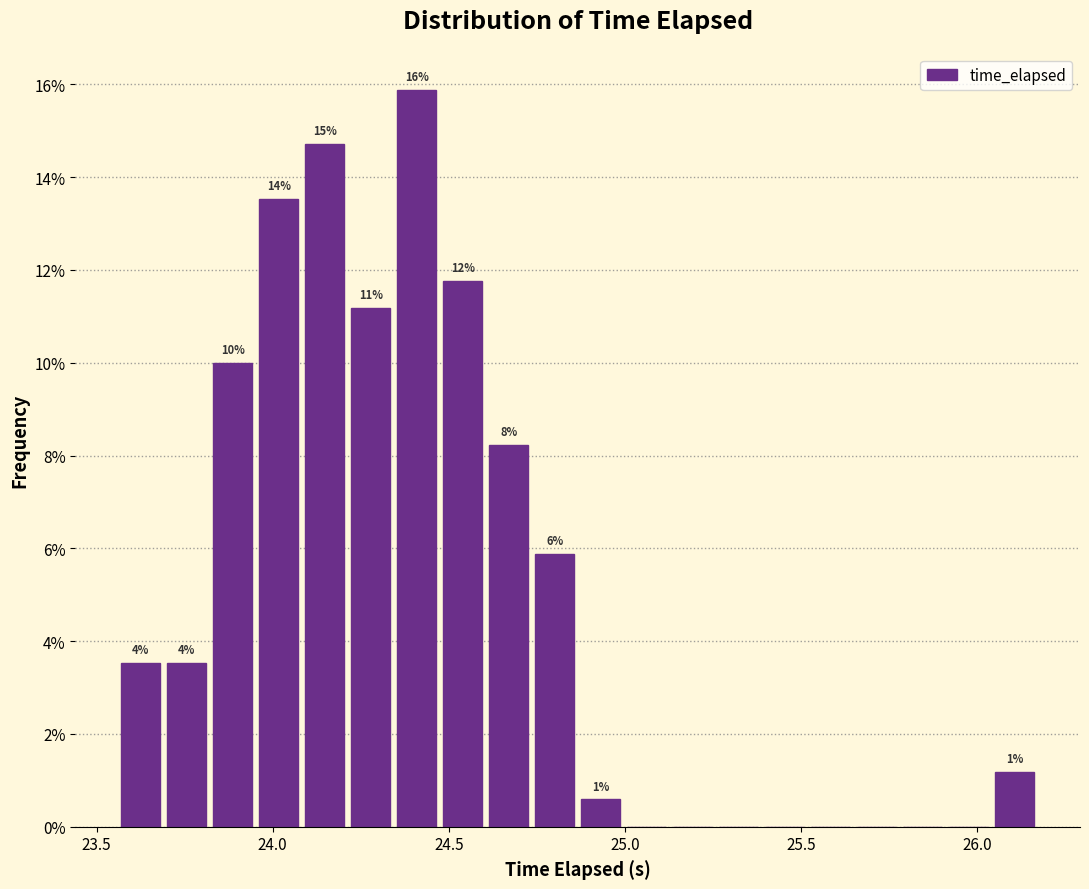

Read against the x-axis, roughly where is the centre of the tallest bar?

24.40